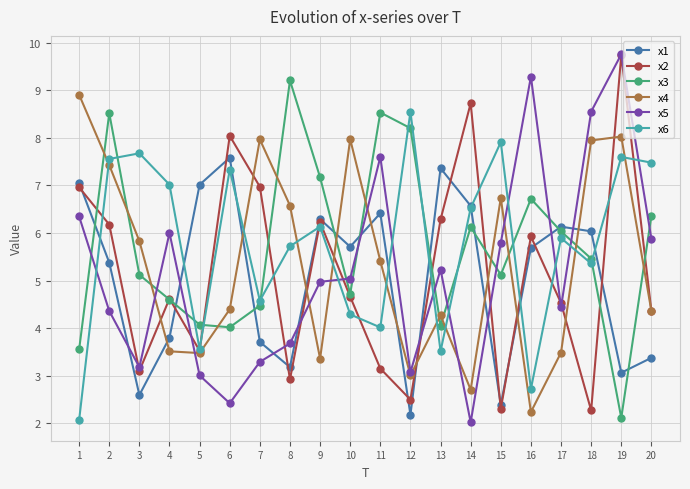

What is the spread (max minus min) of values at 20?

4.1